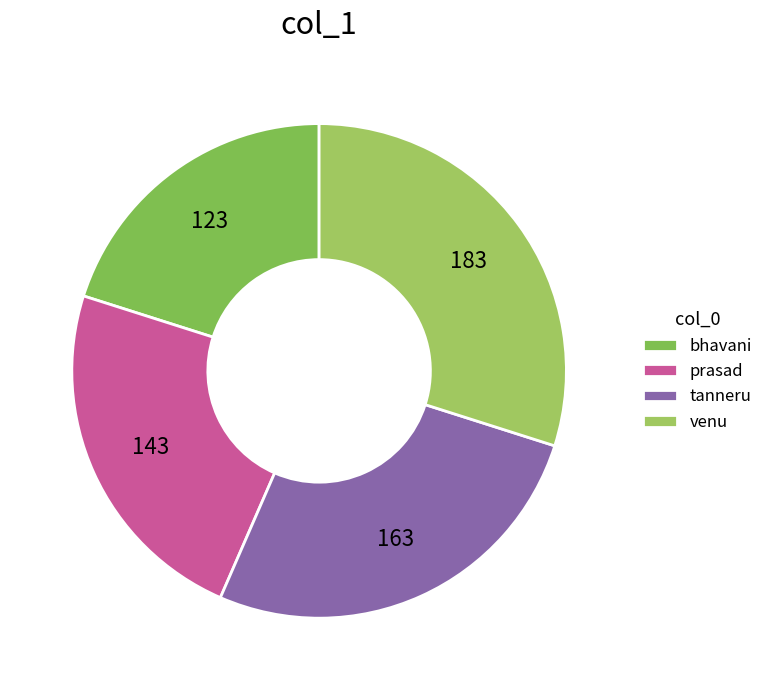

How much of the chart is everything except tanneru?

73.4%